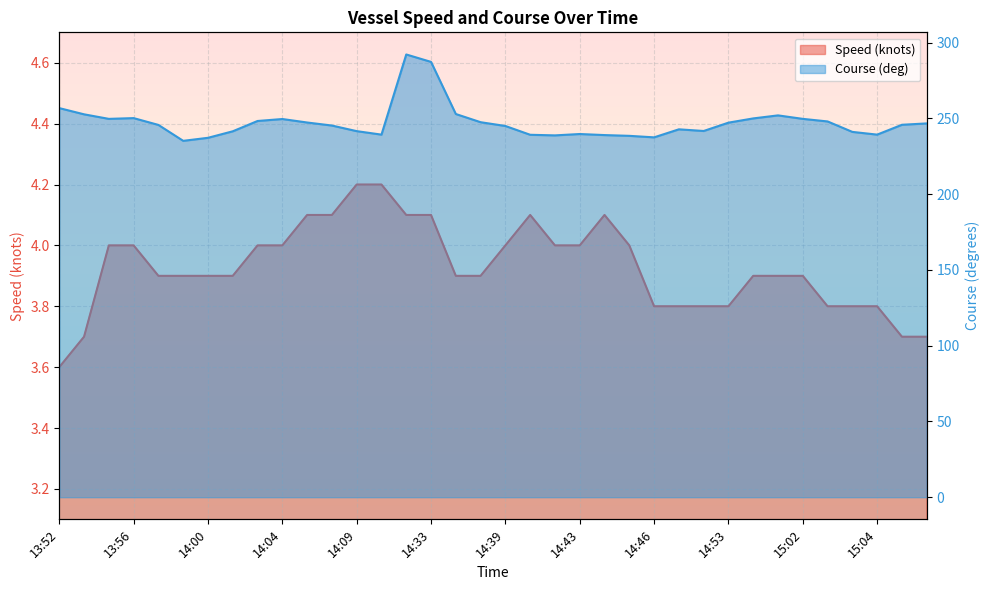

At which label is Speed (knots) closest to 3?

13:52